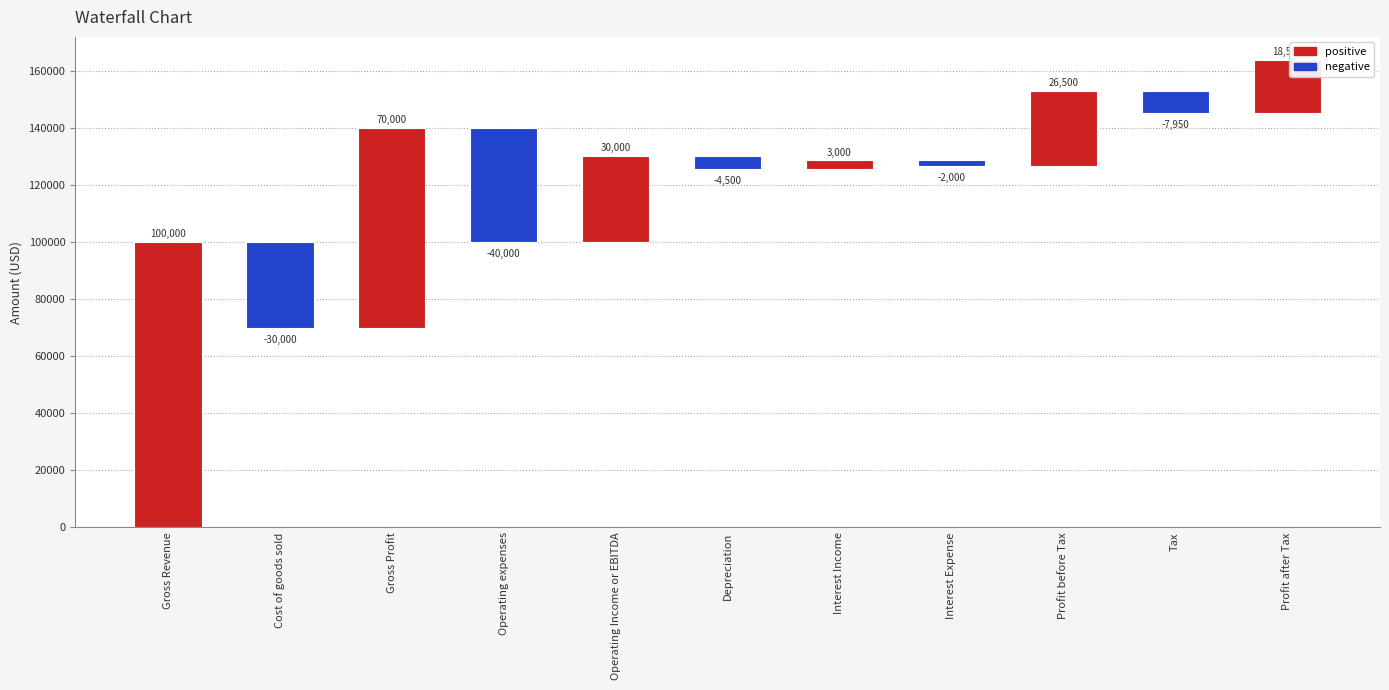

What is the sum of the values at Interest Expense and Profit after Tax?

16550